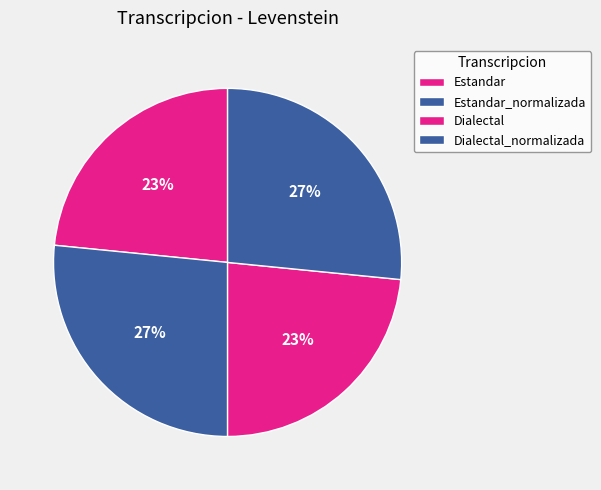

What portion of the pie excludes Estandar?

76.6%